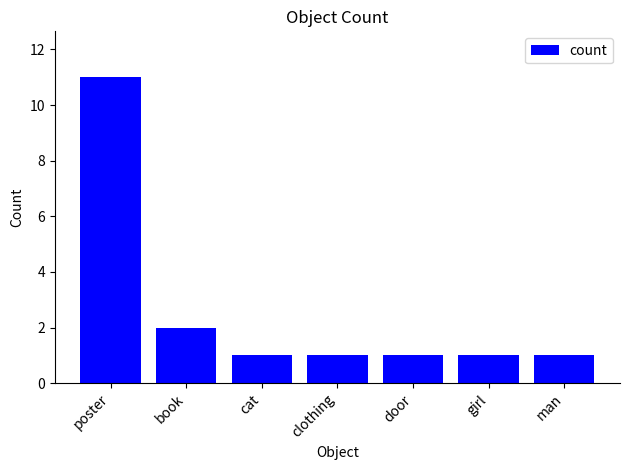

Reading right to left, transcribe all the data shown in this chart.

man=1	girl=1	door=1	clothing=1	cat=1	book=2	poster=11